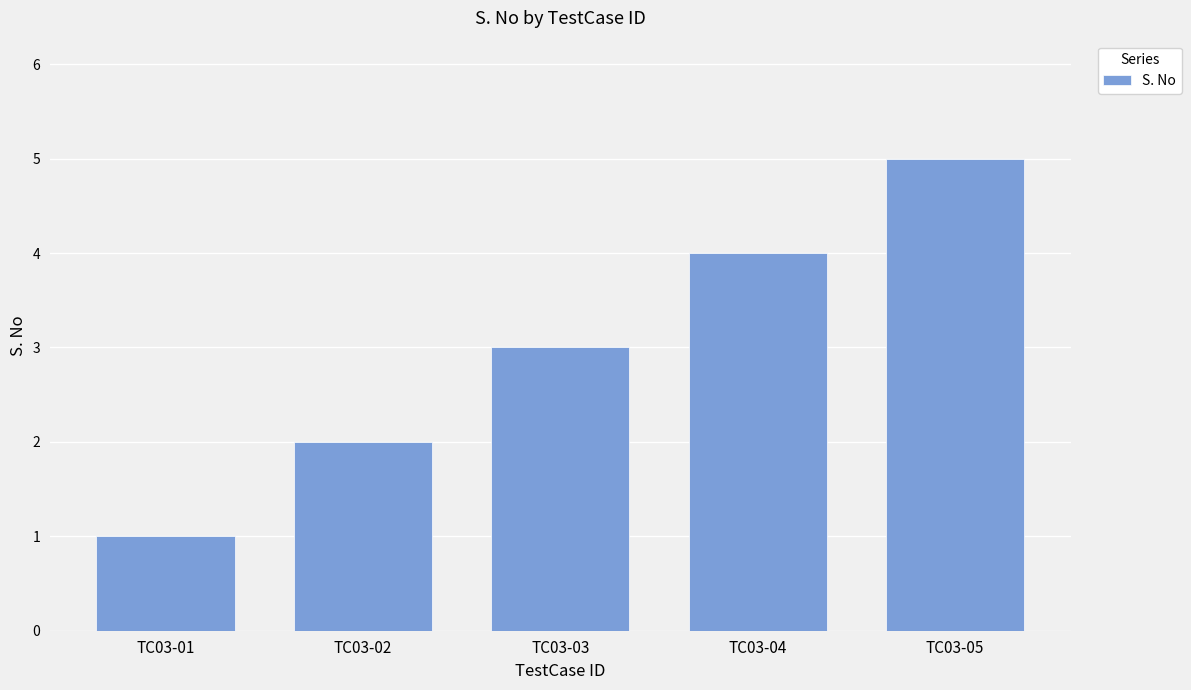

What is the greatest value displayed?

5